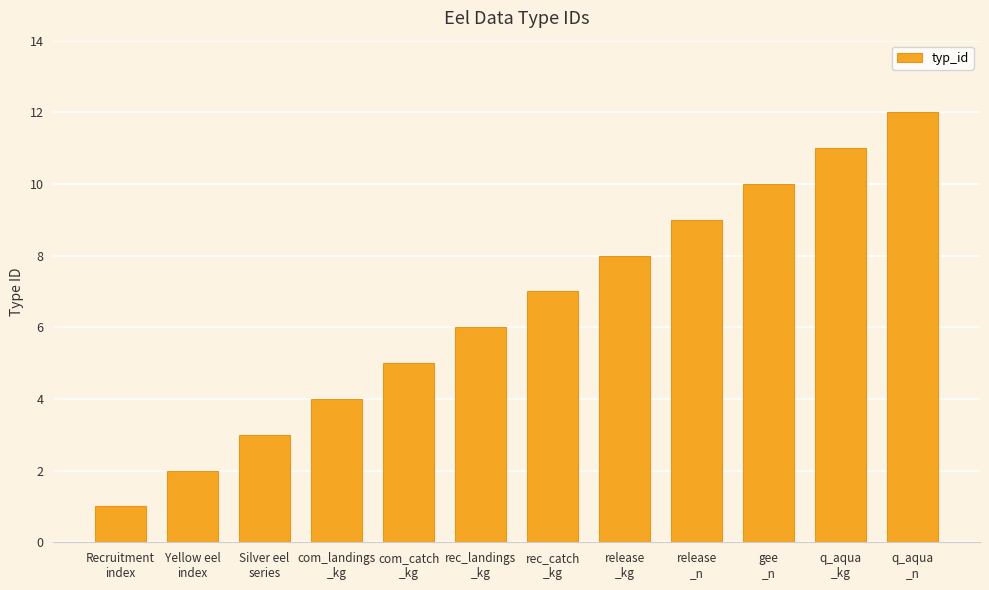

Which has a higher value, com_catch
_kg or Silver eel
series?

com_catch
_kg